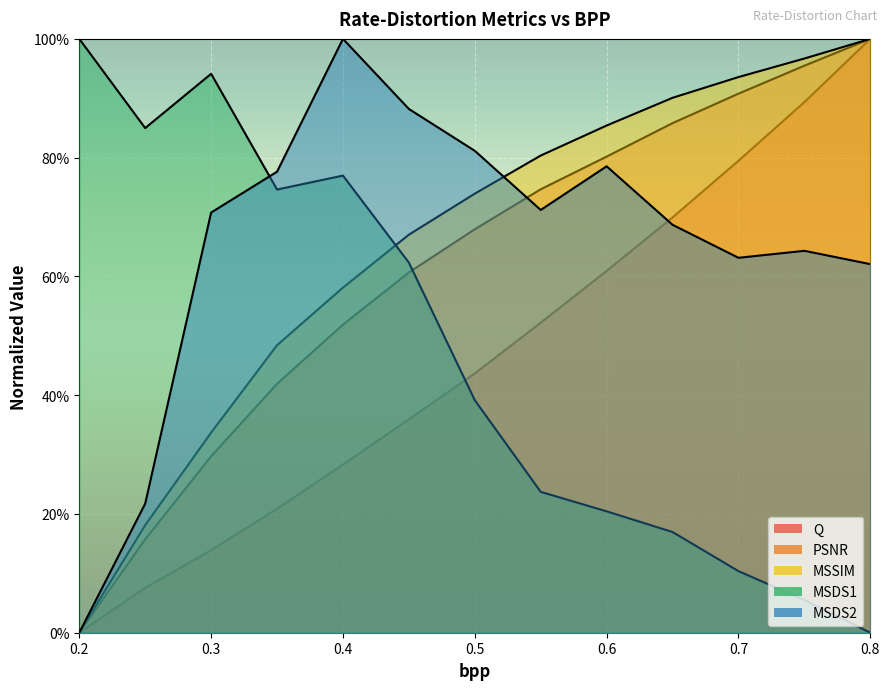

How many values in MSSIM are above zero?

12